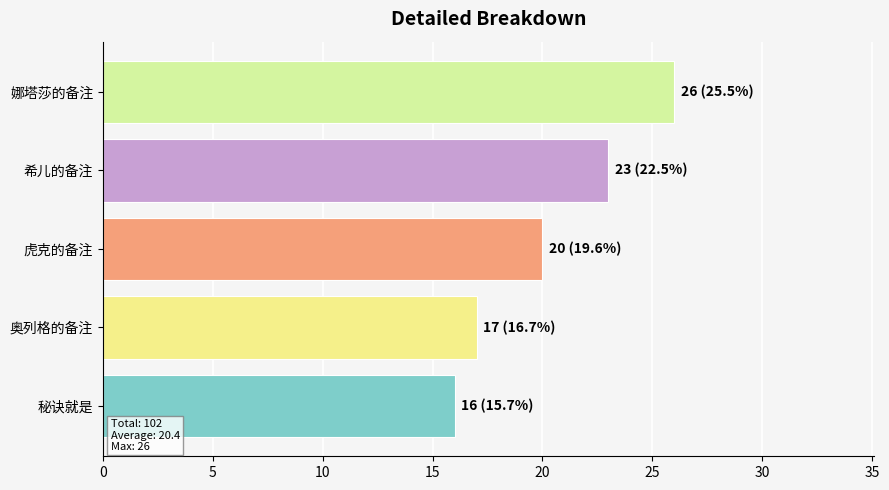

Which label corresponds to the largest value in the chart?

娜塔莎的备注